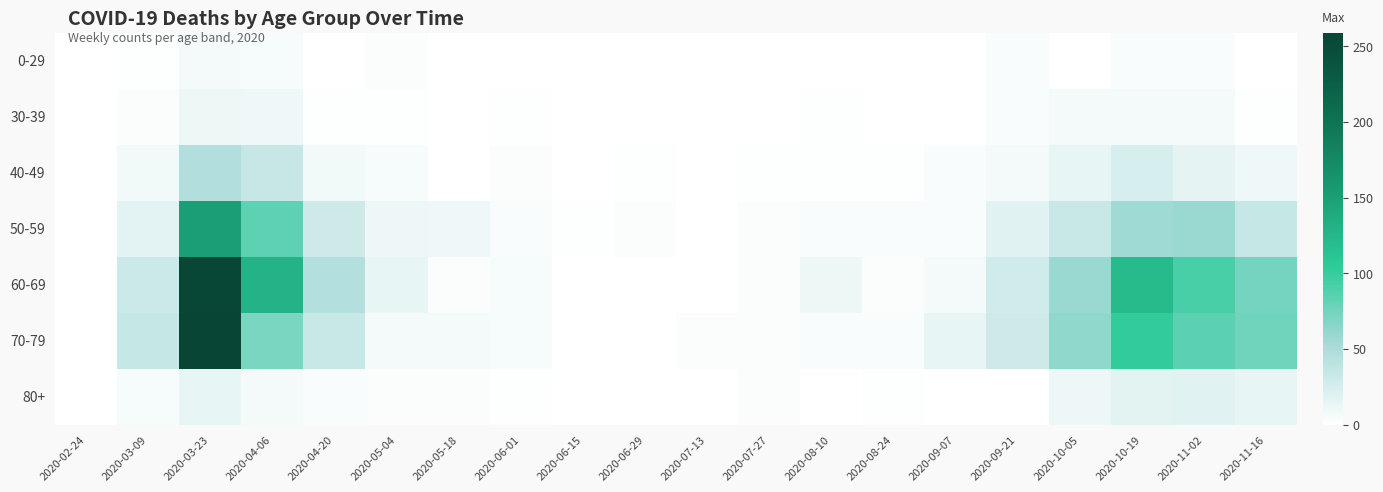

What is the spread (max minus min) of values at 2020-03-23?

251